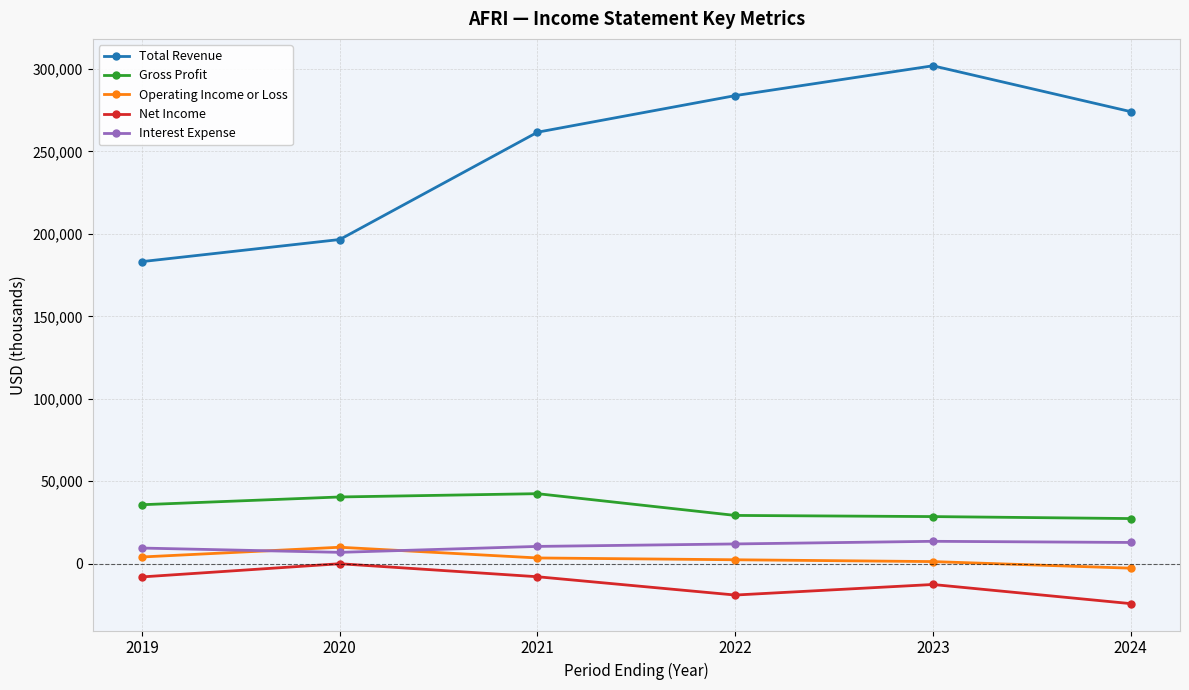

What is the value of the Net Income point at the 1st from the left?

-8100